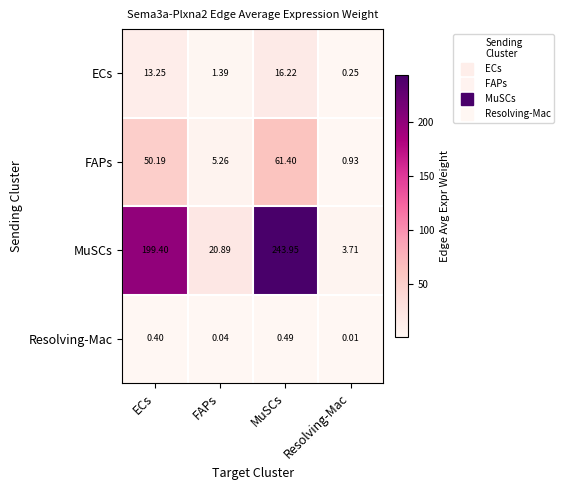

Rank the series by their maximum value, from lowest to highest.

Resolving-Mac, ECs, FAPs, MuSCs